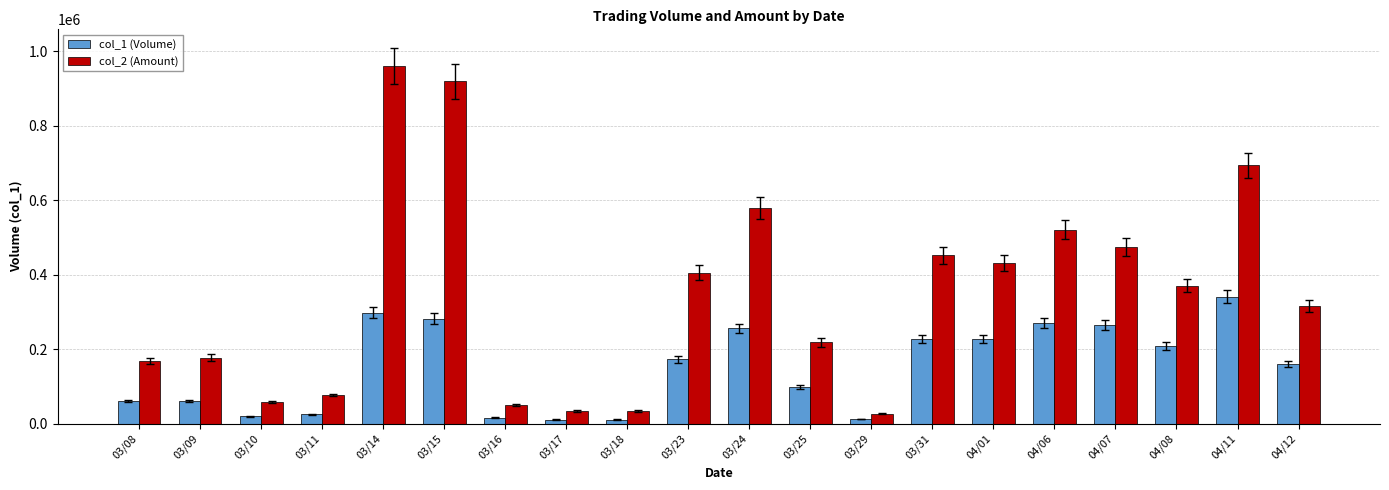

What is the total value across all series at 04/06?

792050